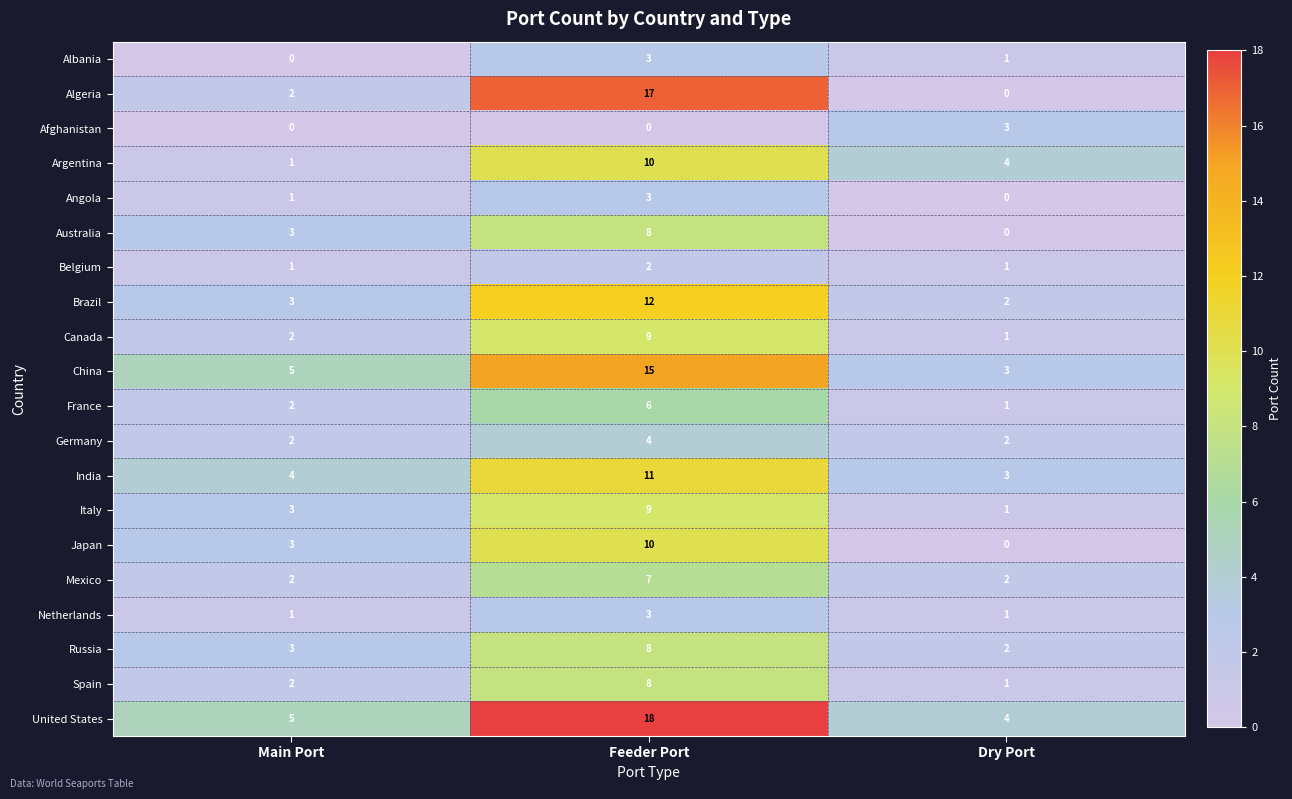

Which series has the largest total across all categories?

United States